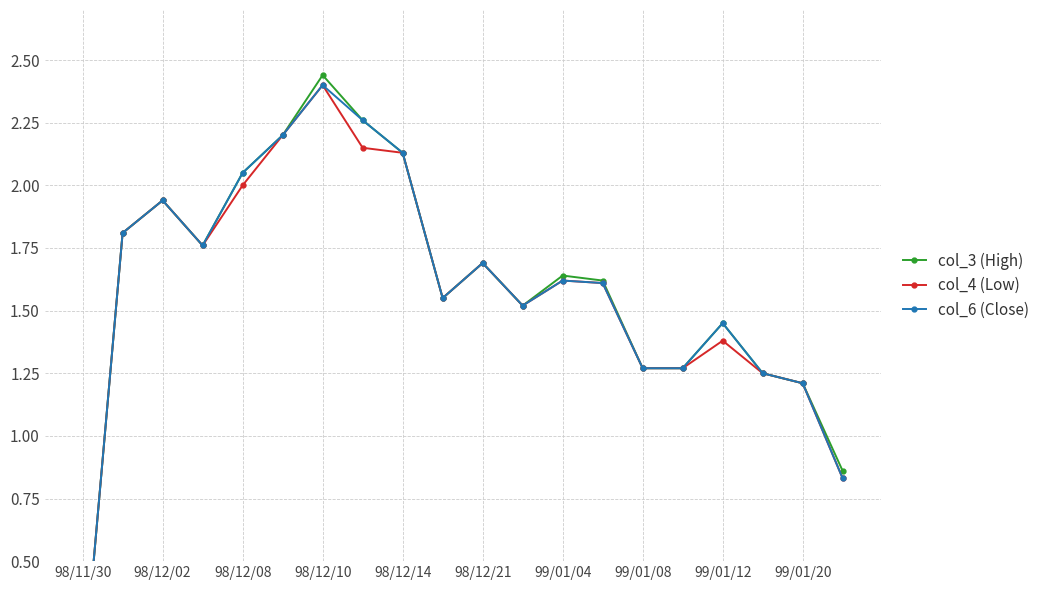

What are all the series names shown in the legend?

col_3 (High), col_4 (Low), col_6 (Close)